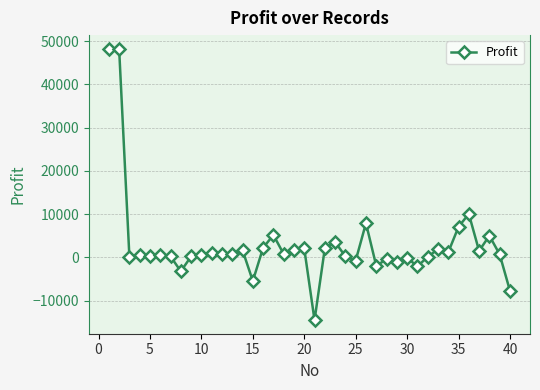

What is the greatest value displayed?

48253